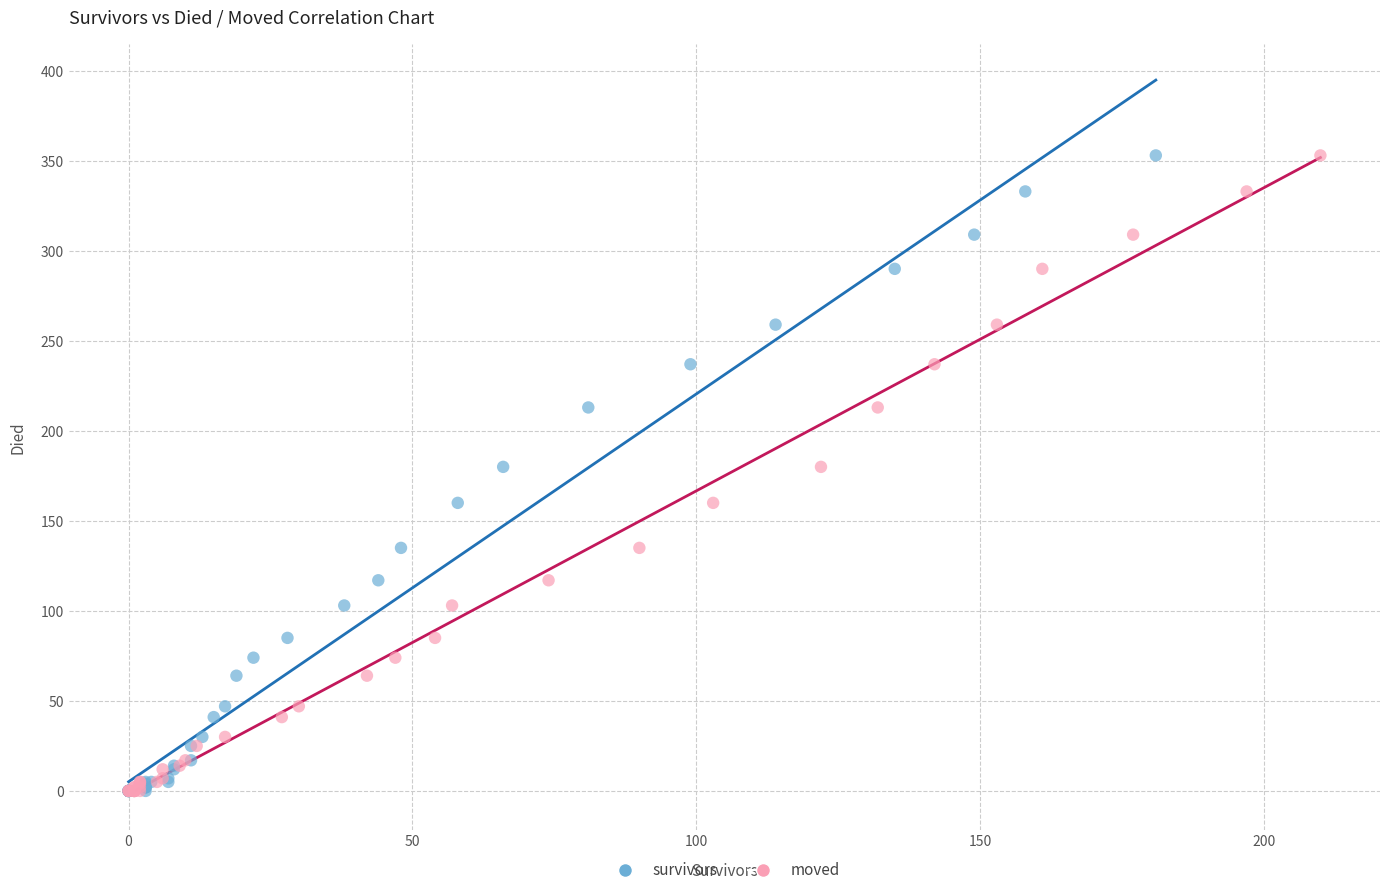

What are all the series names shown in the legend?

survivors, moved